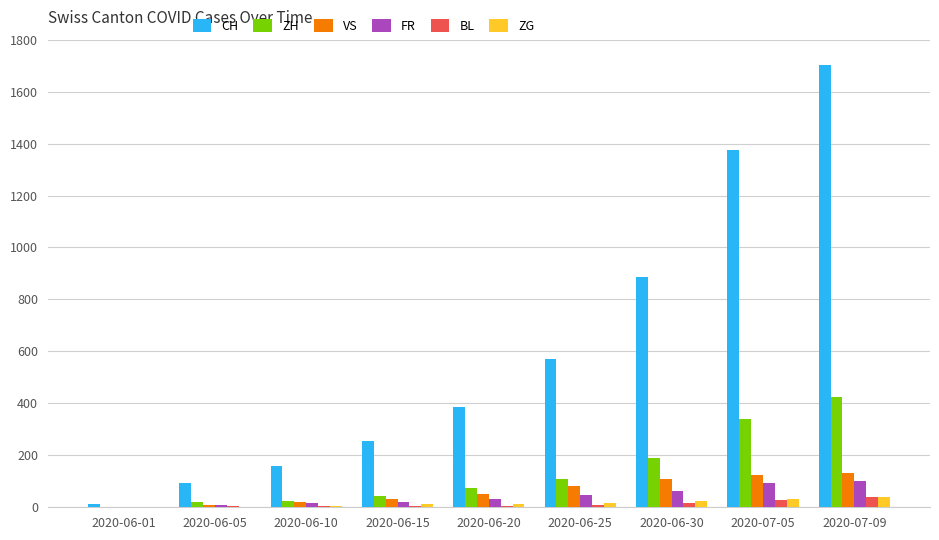

The ZH series shows 189 at 2020-06-30. True or false?

True